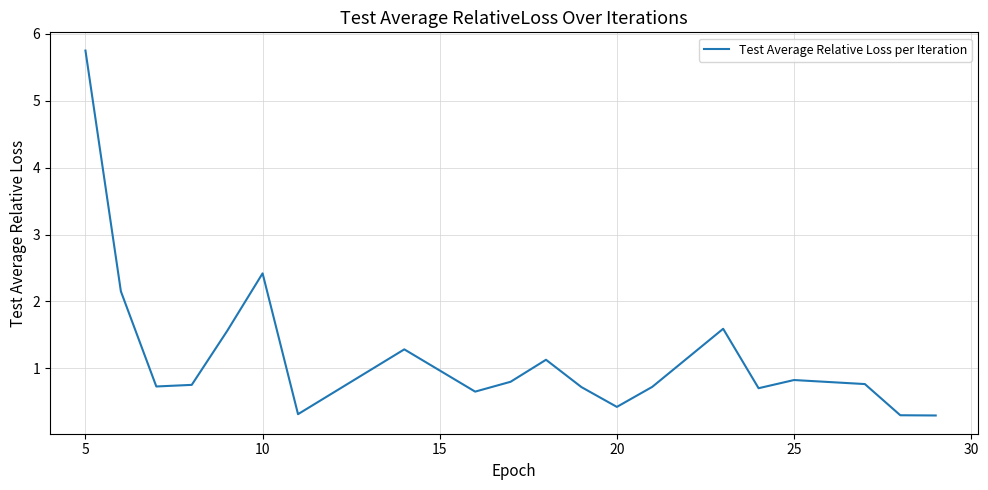

What is the greatest value displayed?

5.8